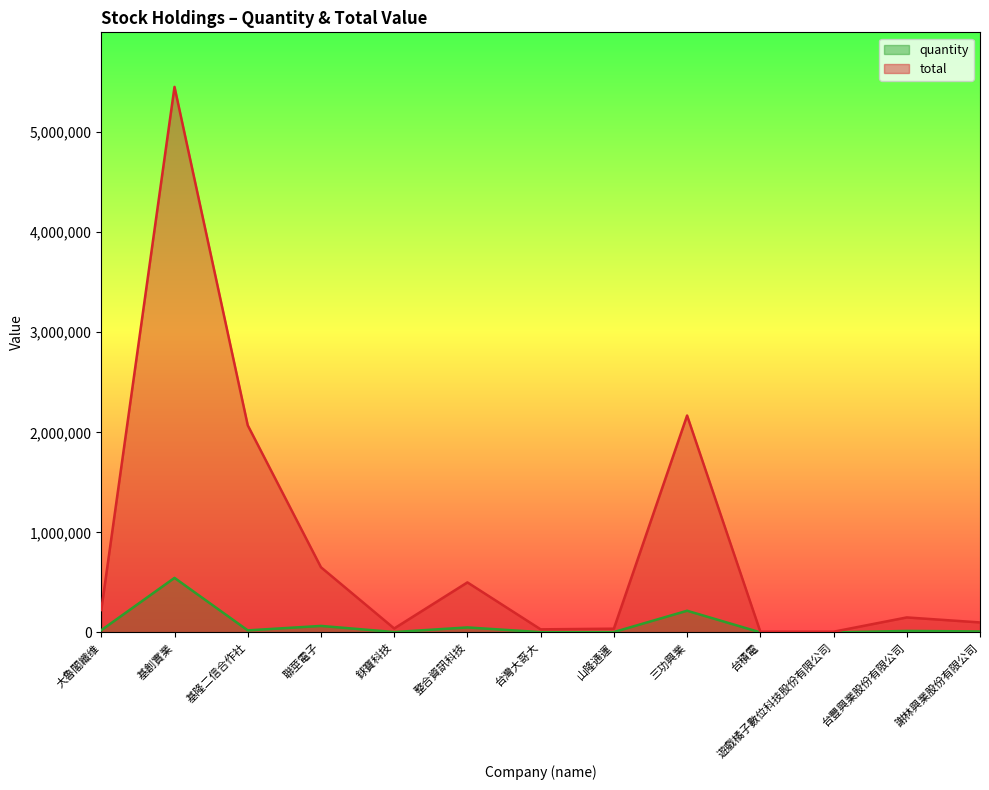

True or false: total has a value of 500000 at 整合資訊科技.

True